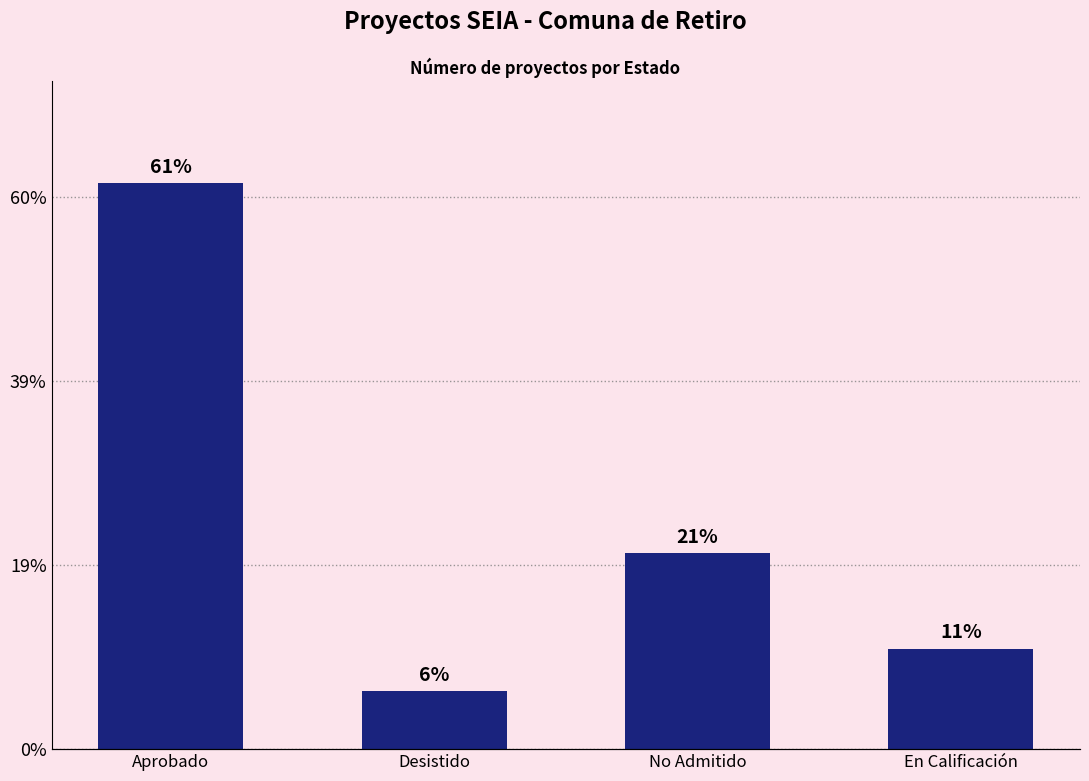

The value at Aprobado is 107. True or false?

True